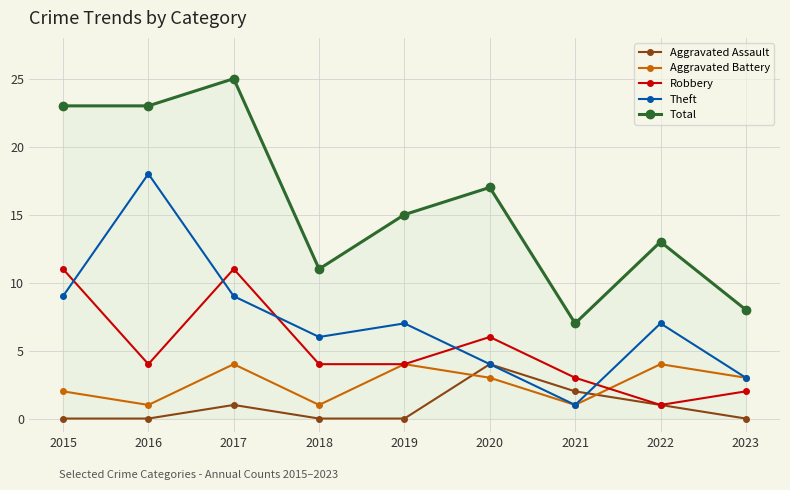

True or false: Aggravated Assault and Total cross at least once.

False